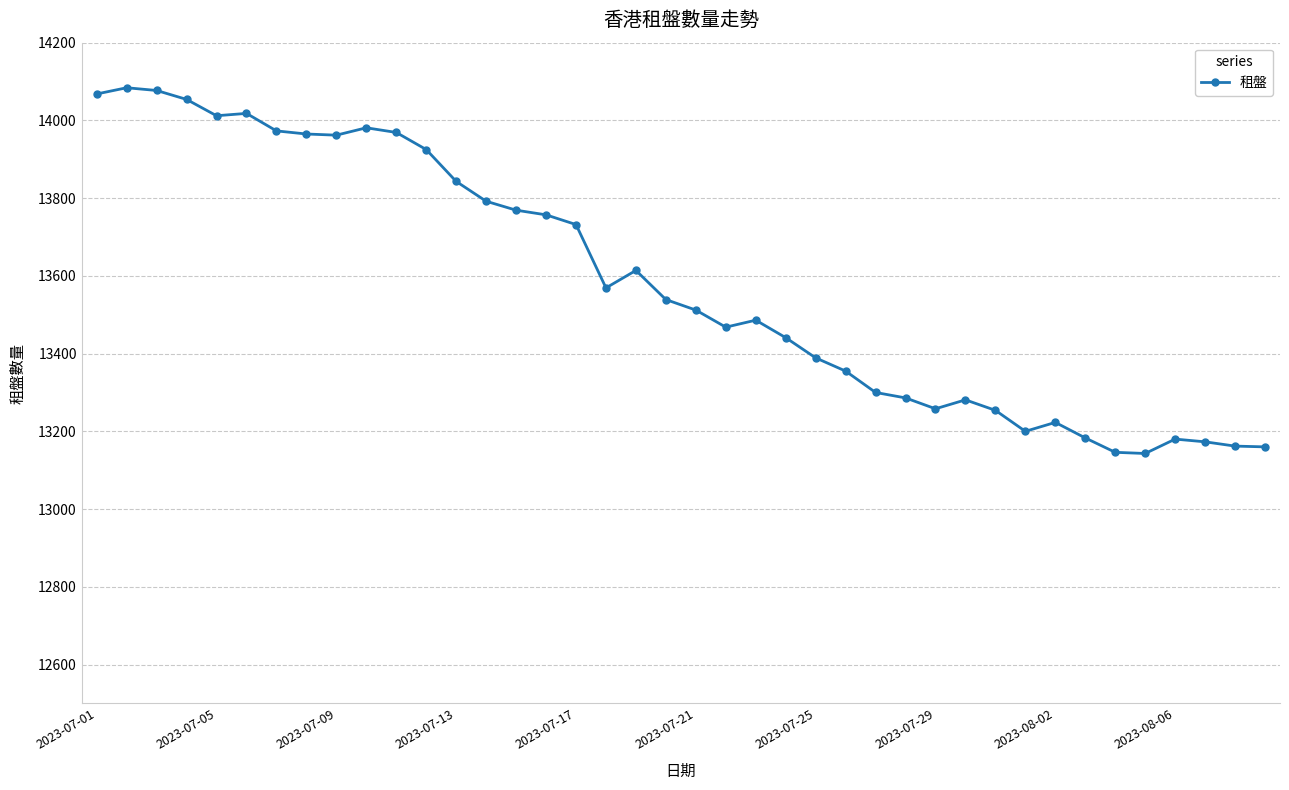

What is the average value?

13583